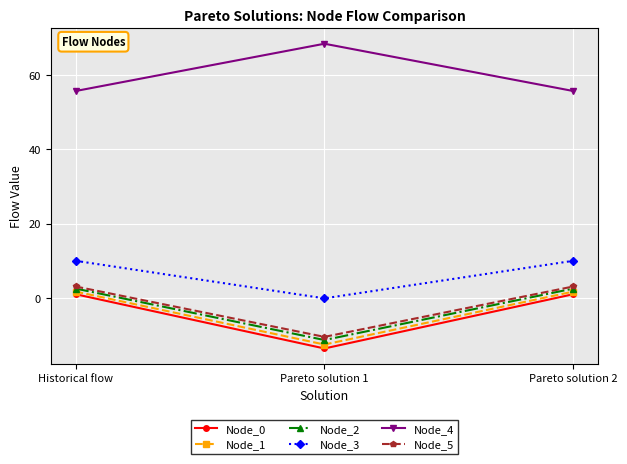

At which label is Node_3 closest to 4?

Pareto solution 1